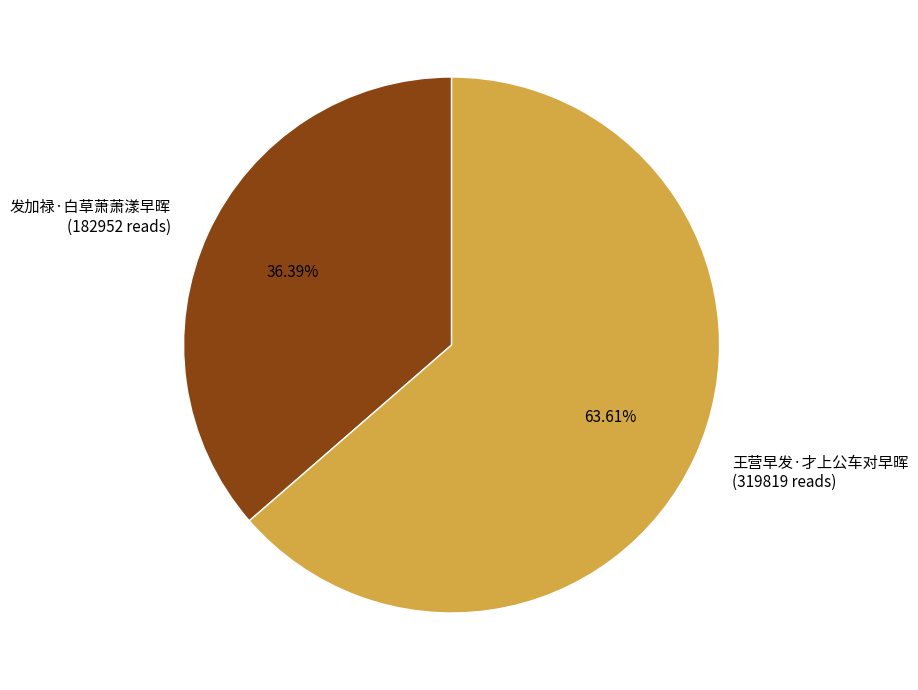

Does 王营早发·才上公车对早晖 represent more than half of the total?

Yes